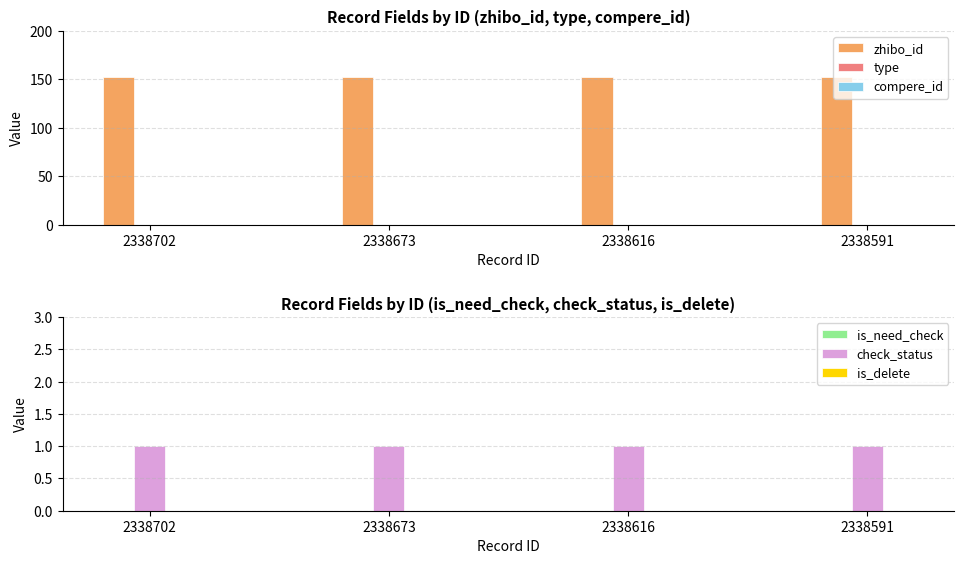

Reading left to right, extract all data points from this chart.

zhibo_id: 2338702=152	2338673=152	2338616=152	2338591=152
type: 2338702=0	2338673=0	2338616=0	2338591=0
compere_id: 2338702=0	2338673=0	2338616=0	2338591=0
is_need_check: 2338702=0	2338673=0	2338616=0	2338591=0
check_status: 2338702=1	2338673=1	2338616=1	2338591=1
is_delete: 2338702=0	2338673=0	2338616=0	2338591=0